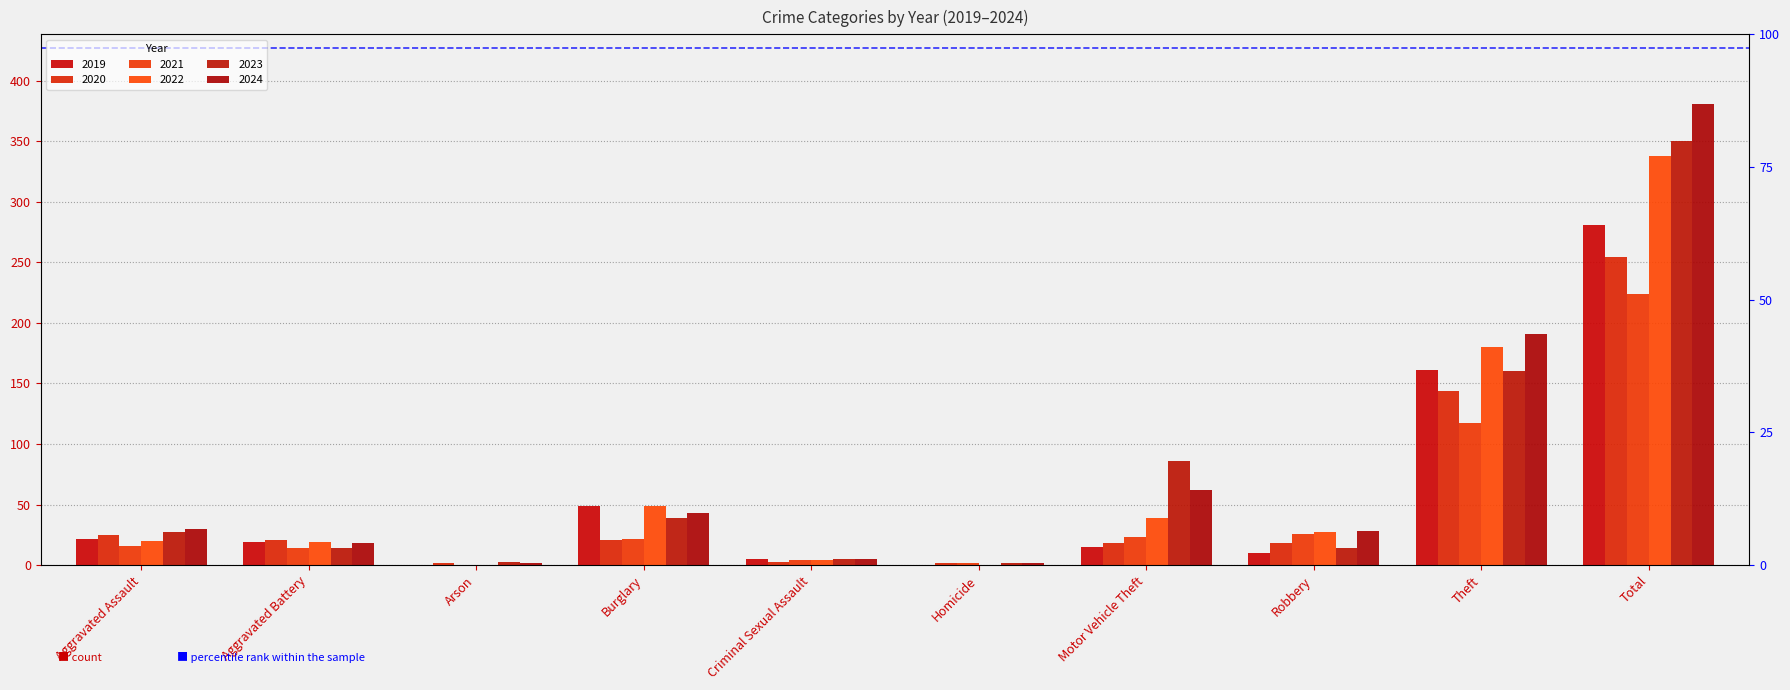

Reading left to right, list all the values displayed in this chart.

2020: 25	21	2	21	3	2	18	18	144	254
2021: 16	14	0	22	4	2	23	26	117	224
2022: 20	19	0	49	4	0	39	27	180	338
2023: 27	14	3	39	5	2	86	14	160	350
2024: 30	18	2	43	5	2	62	28	191	381
2019: 22	19	0	49	5	0	15	10	161	281